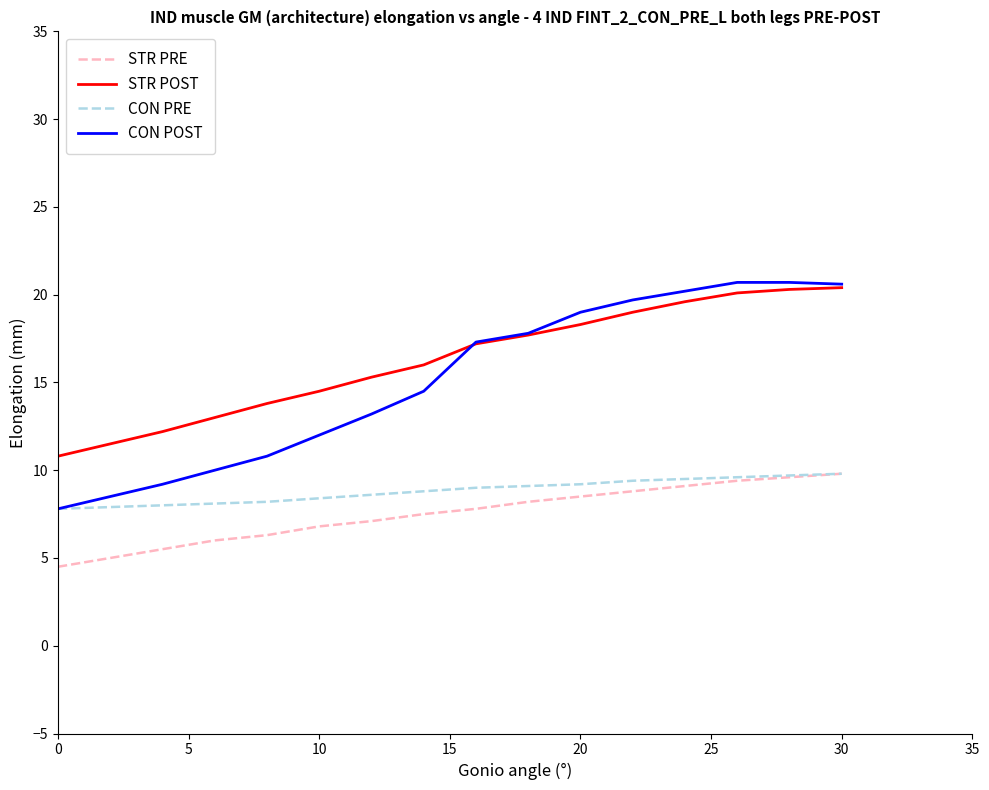

What is the minimum value for CON PRE?

7.8